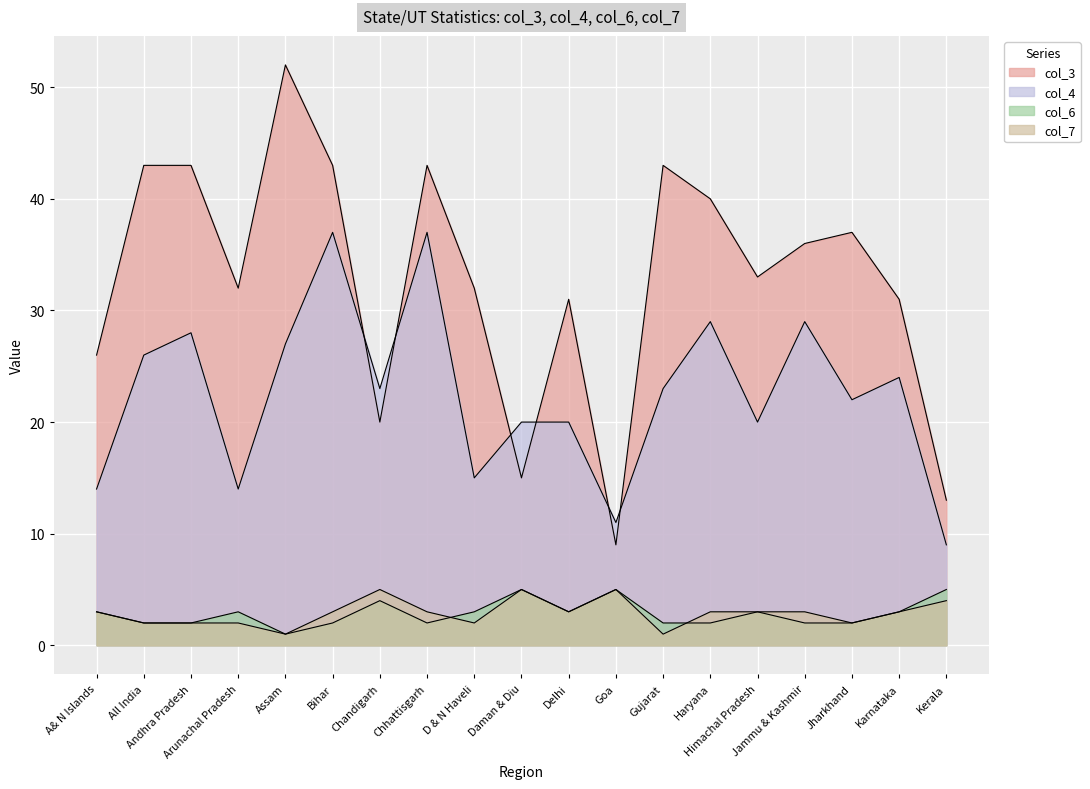

What is the minimum value shown in the chart?

1